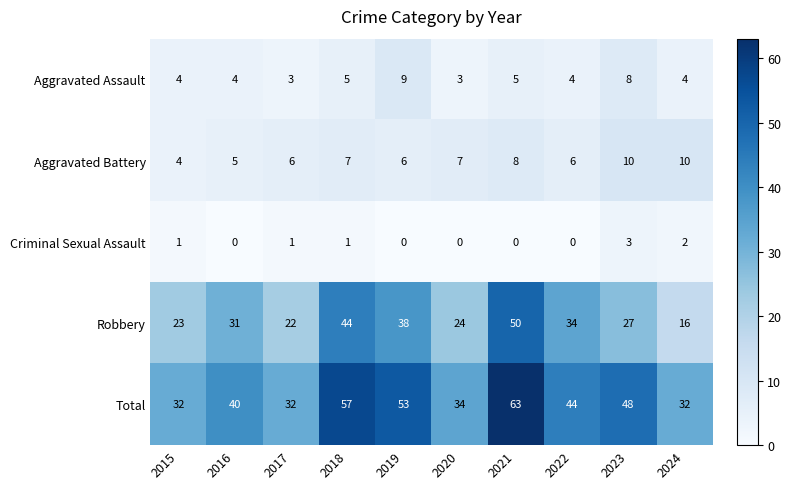

What is the maximum value shown in the chart?

63